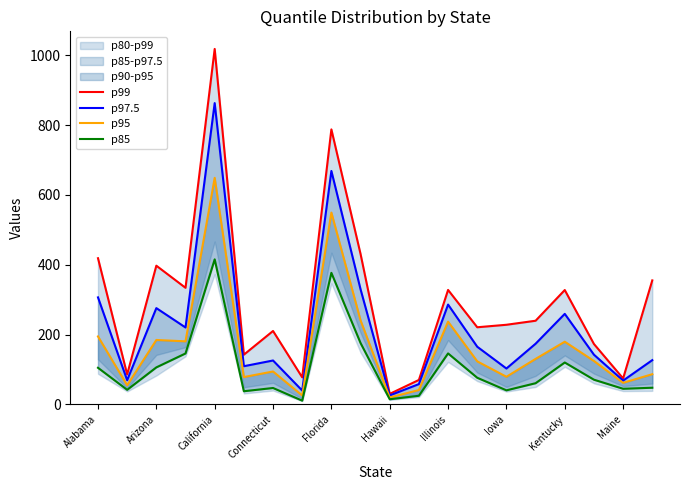

At how many categories does at least one series exceed 356?

5